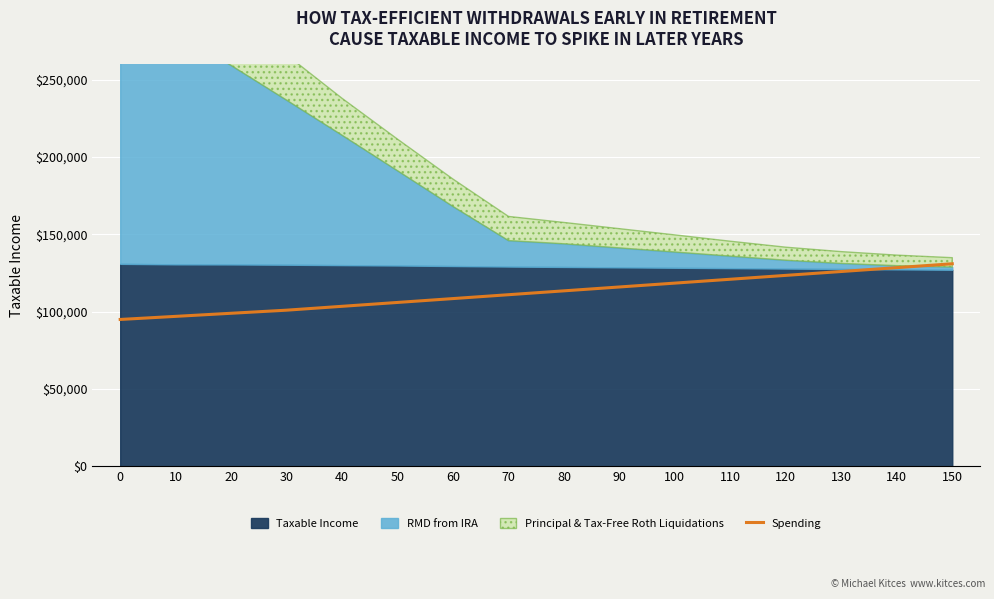

What is the minimum value for Spending?

95000